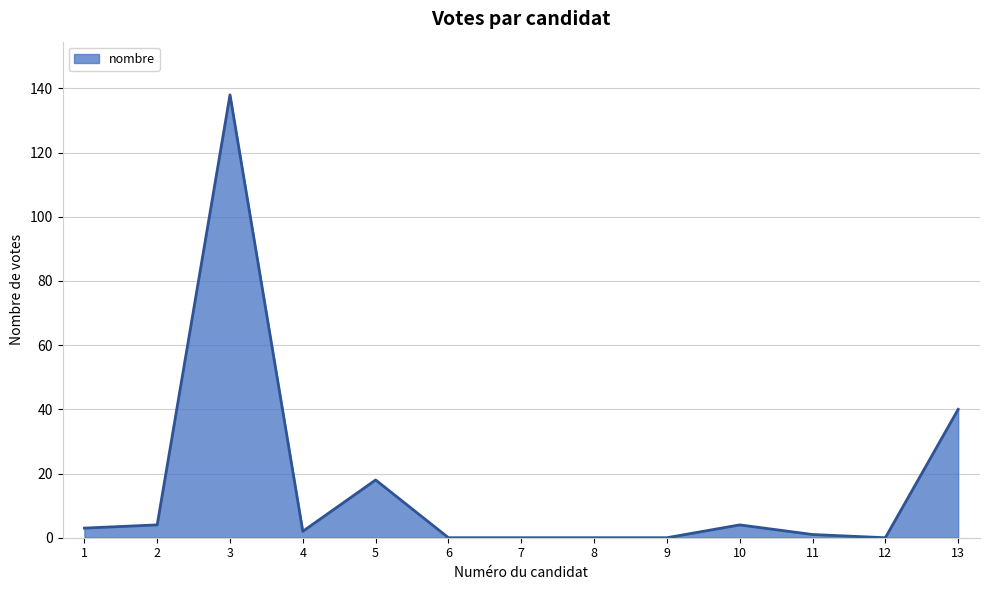

What is the change in value from 2 to 4?

-2